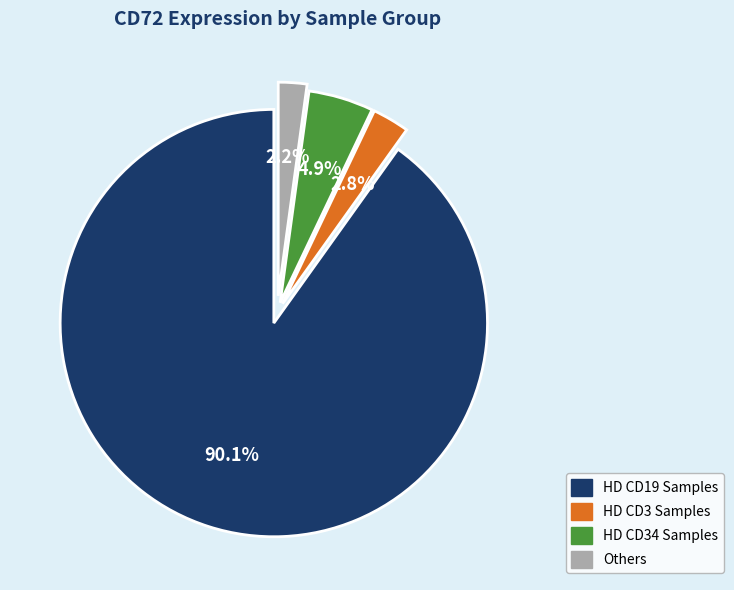

Does any single category account for the majority?

Yes